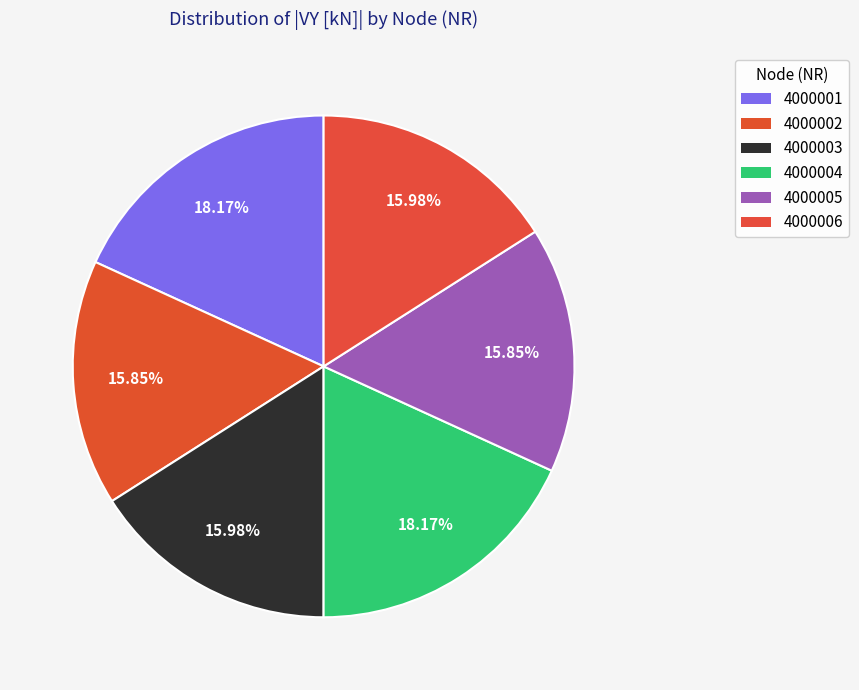

Is there any slice that represents more than half of the pie?

No